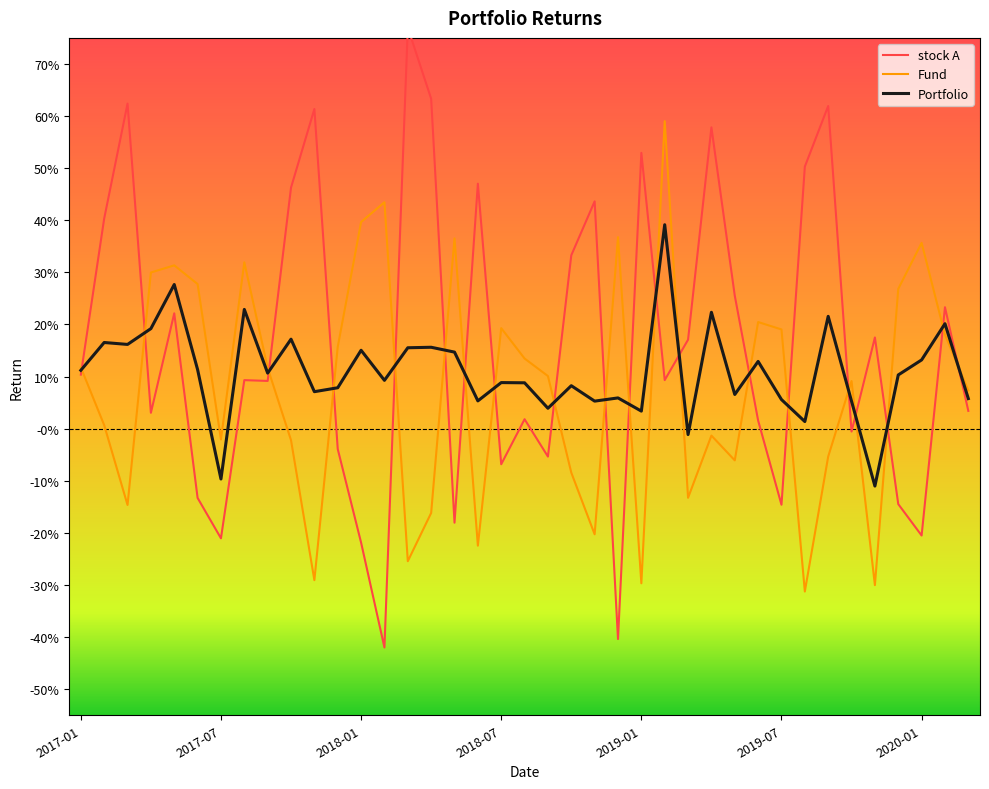

At which category is the sum across all series the highest?

25